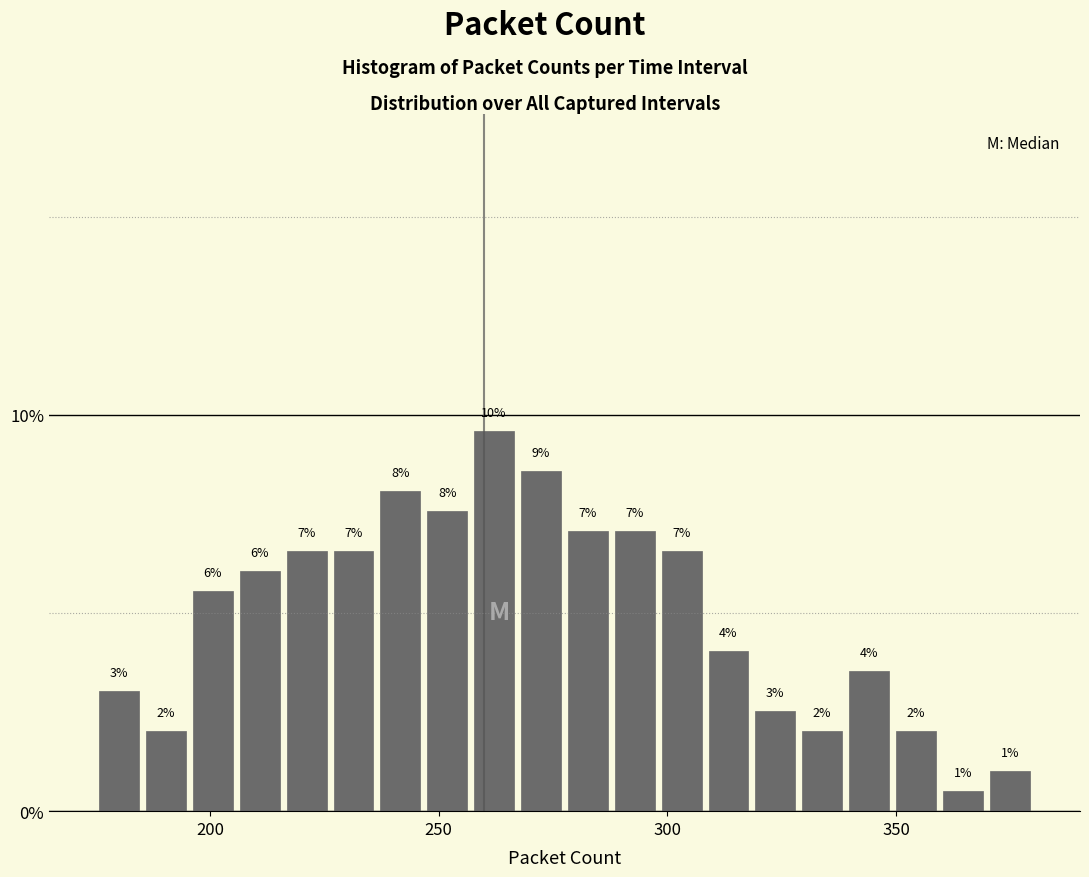

Read against the x-axis, roughly where is the centre of the tallest bar?

260